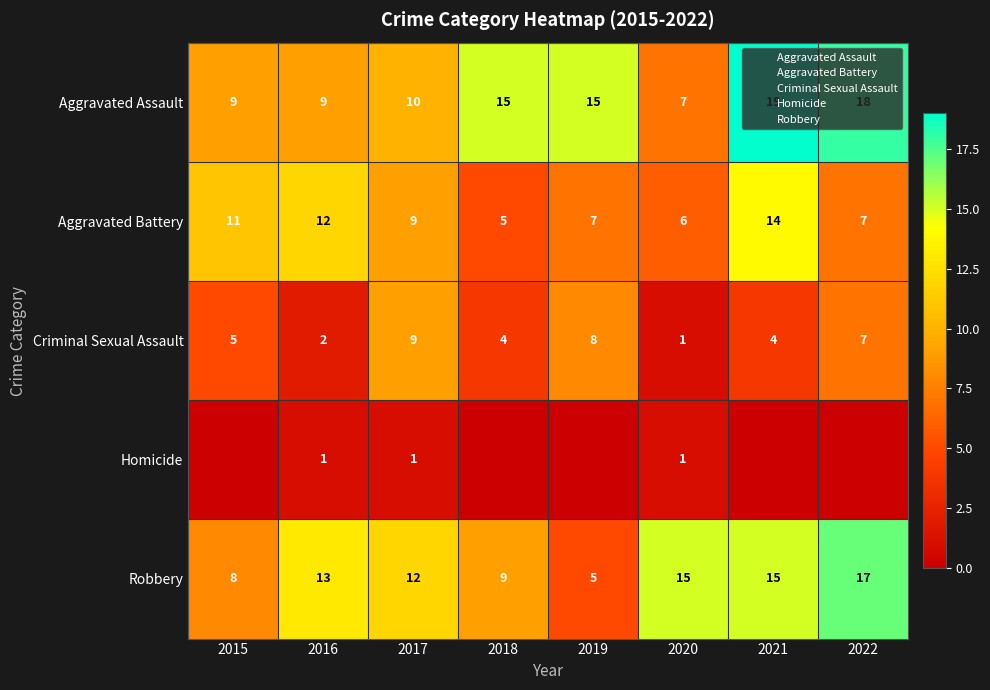

Which has a higher value, 2017 or 2018?

2018